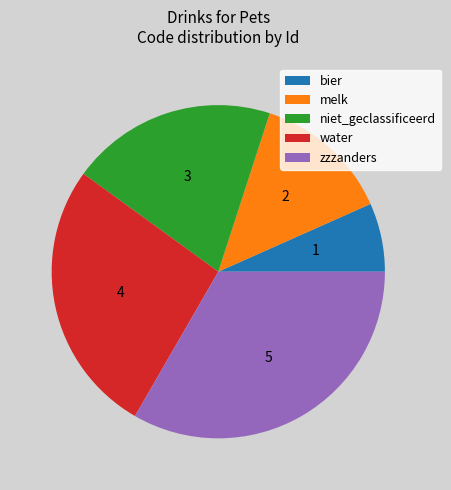

How many slices are in this pie chart?

5